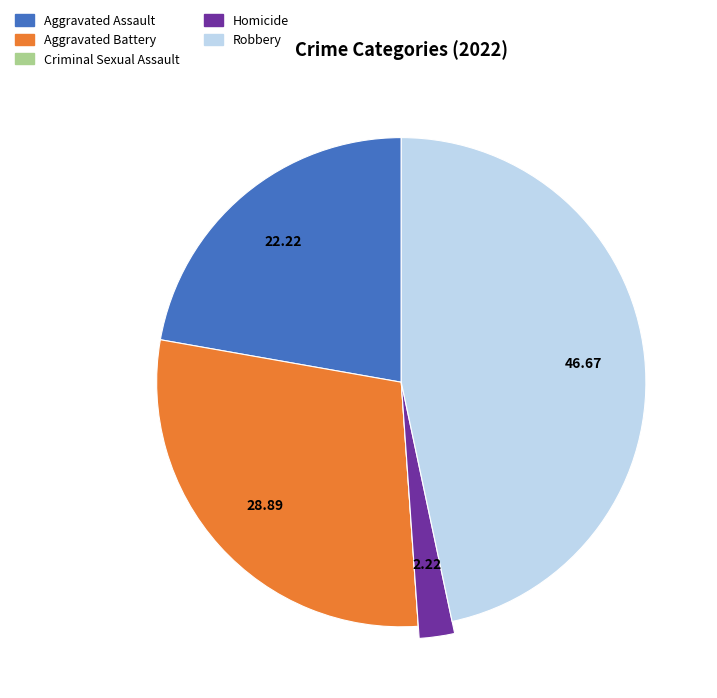

What is the smallest slice in the pie chart?

Criminal Sexual Assault